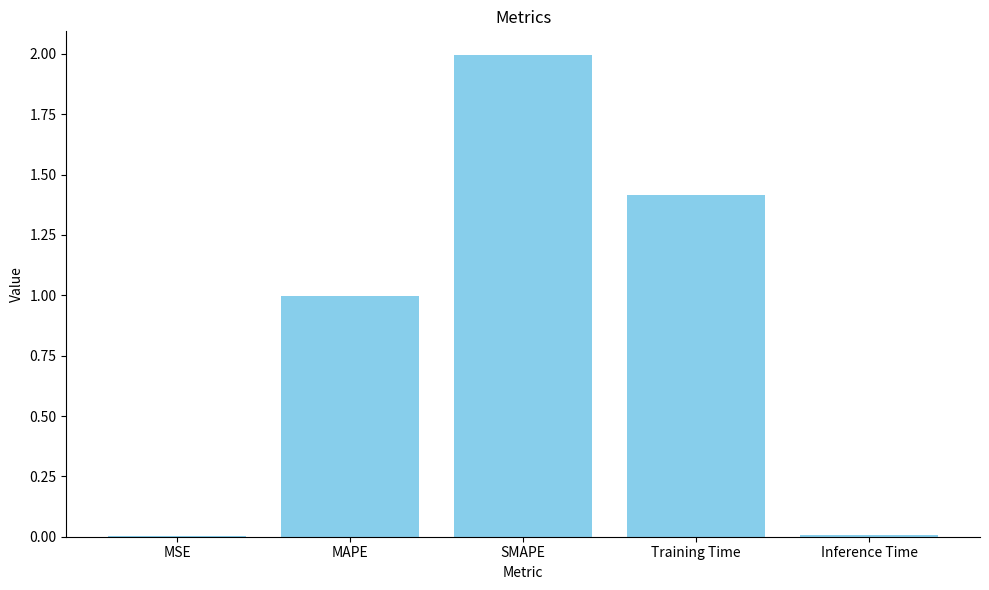

What is the sum of all values?

4.4